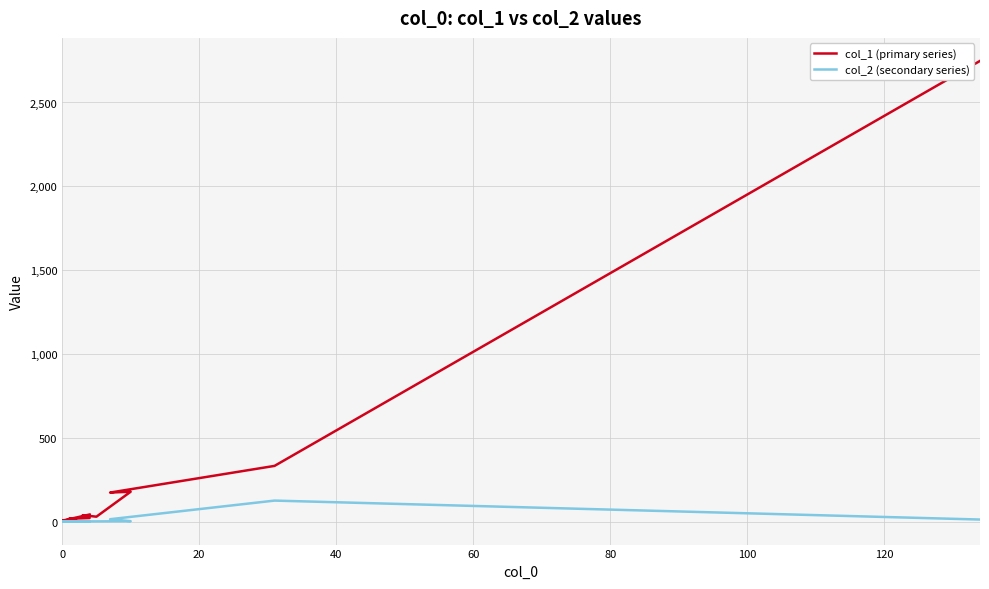

Reading right to left, what are all the values shown in this chart?

col_1 (primary series): 42	5	1	0	2	1	4	8	5	11	11	20	17	21	38	29	178	173	332	2748
col_2 (secondary series): 1	0	0	0	0	0	0	0	0	0	0	2	0	1	1	1	2	14	125	12